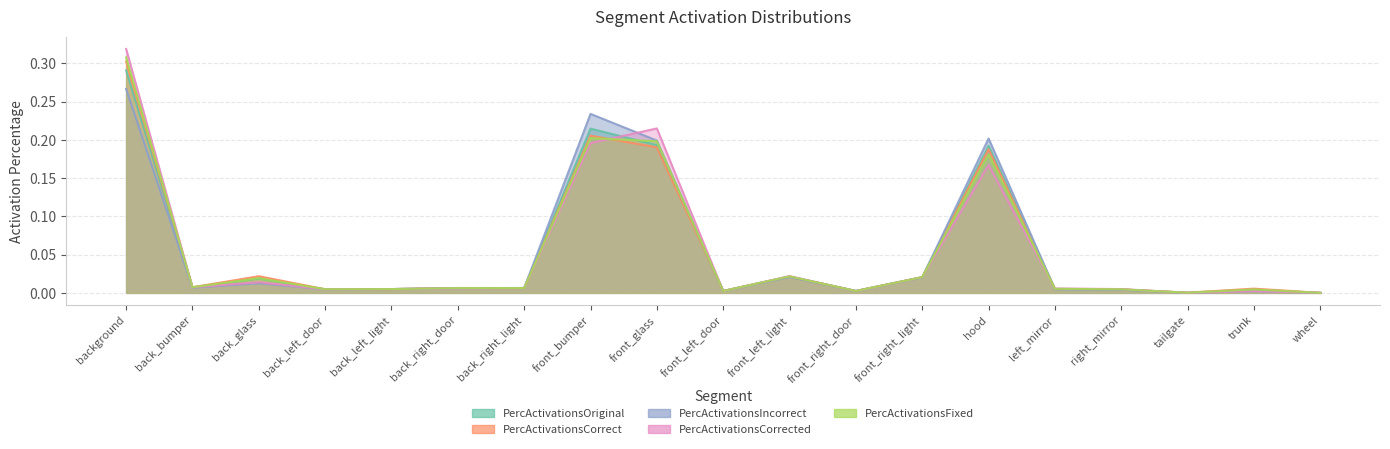

Which label corresponds to the smallest value in the chart?

wheel